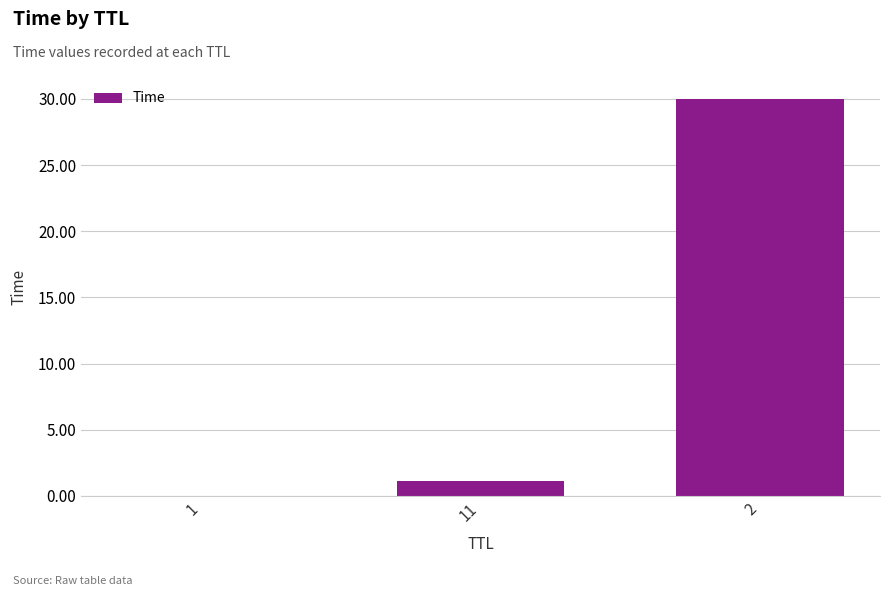

What is the maximum value shown in the chart?

30.0